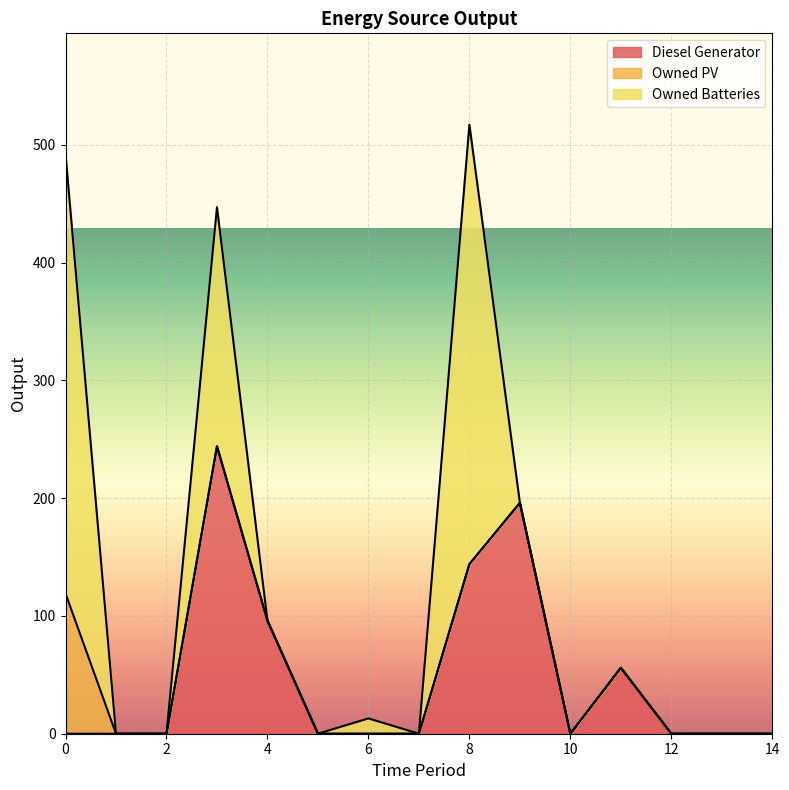

What are all the series names shown in the legend?

Diesel Generator, Owned PV, Owned Batteries